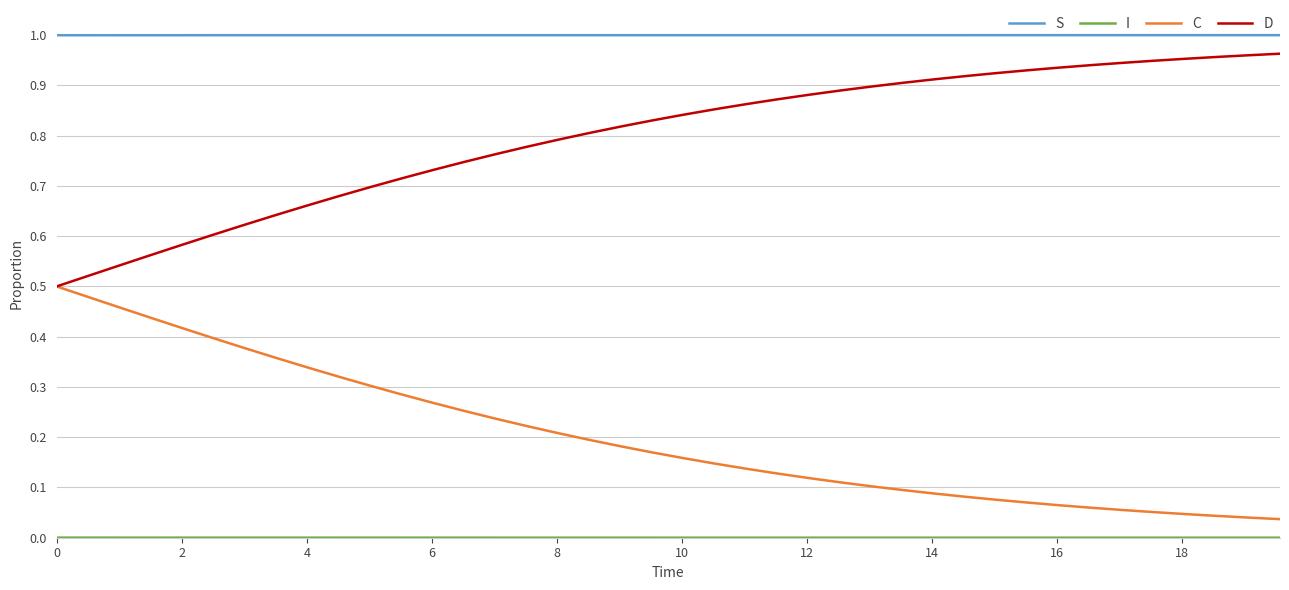

True or false: S and D cross at least once.

False